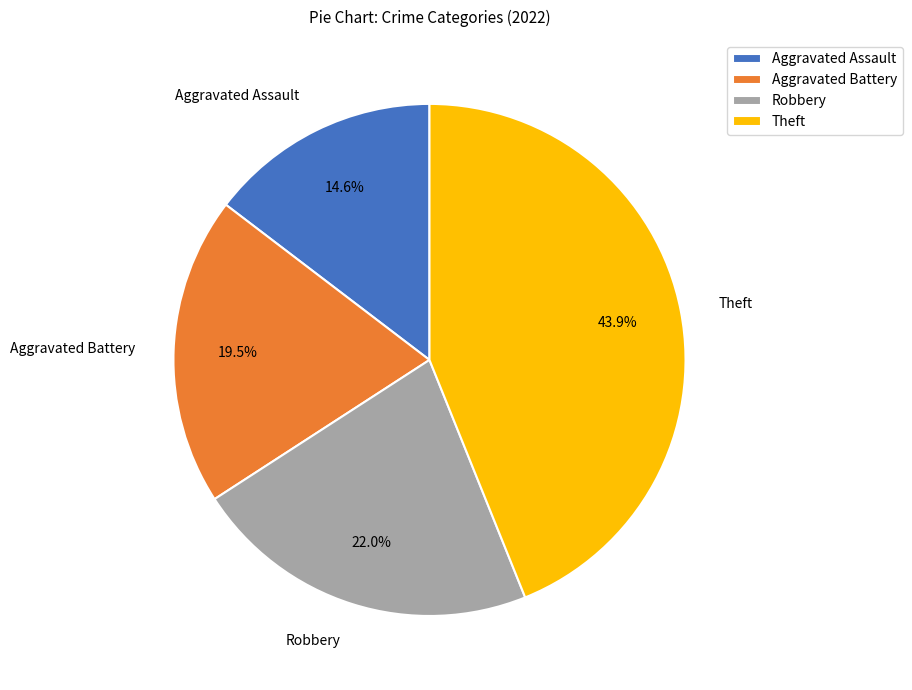

Between Aggravated Battery and Aggravated Assault, which is larger?

Aggravated Battery